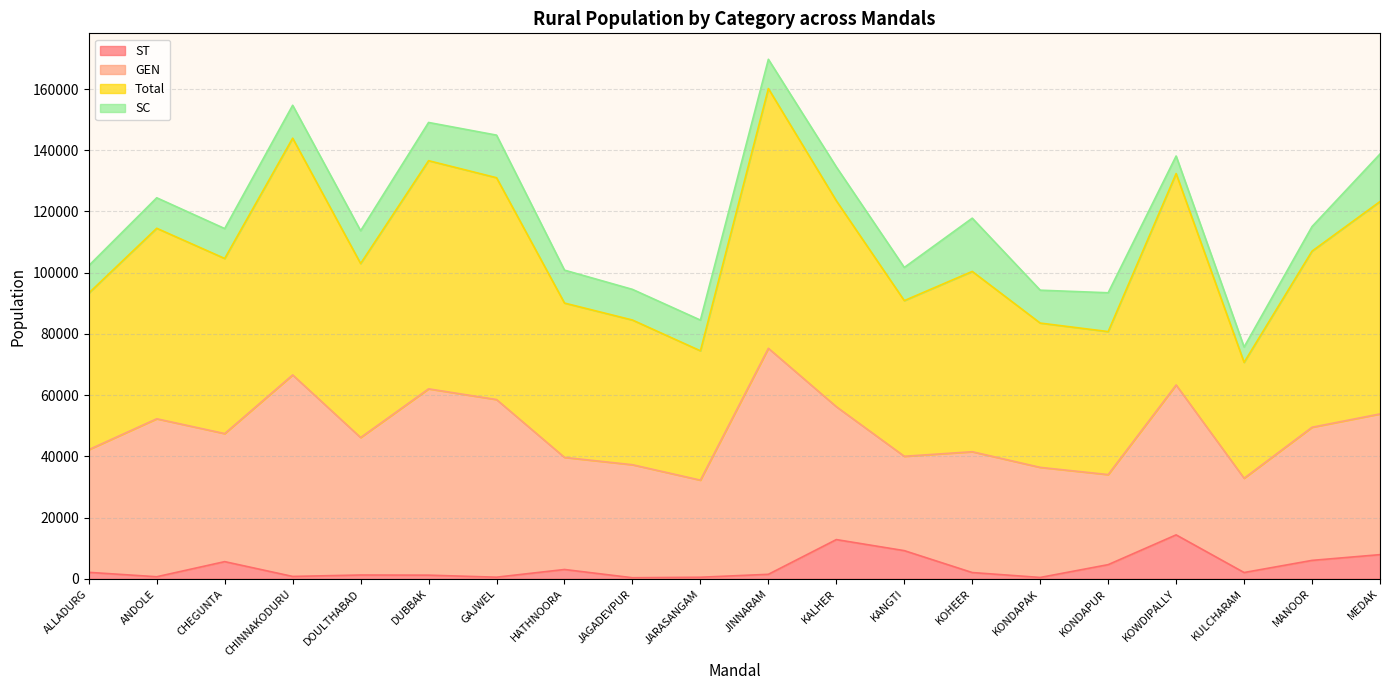

Is the value of ST at MEDAK greater than the value of Total at KONDAPUR?

No